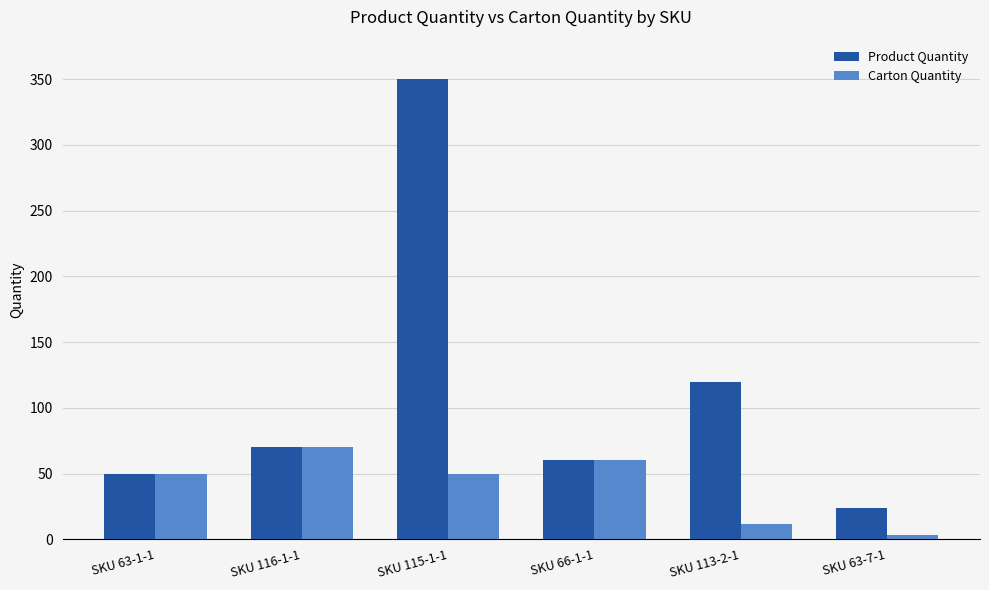

How many groups of bars are there?

6